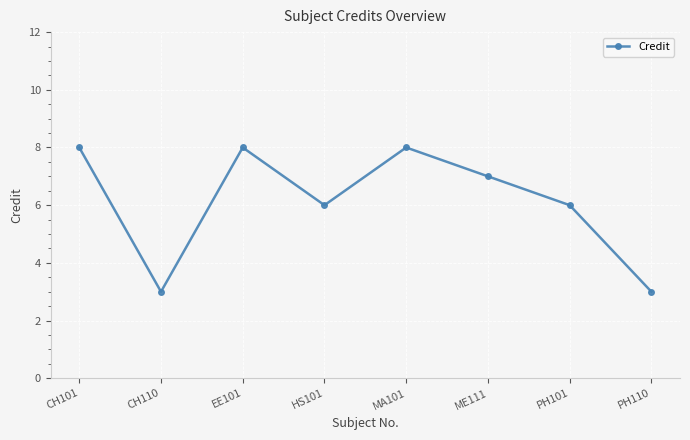

What is the label of the 2nd point from the right?

PH101